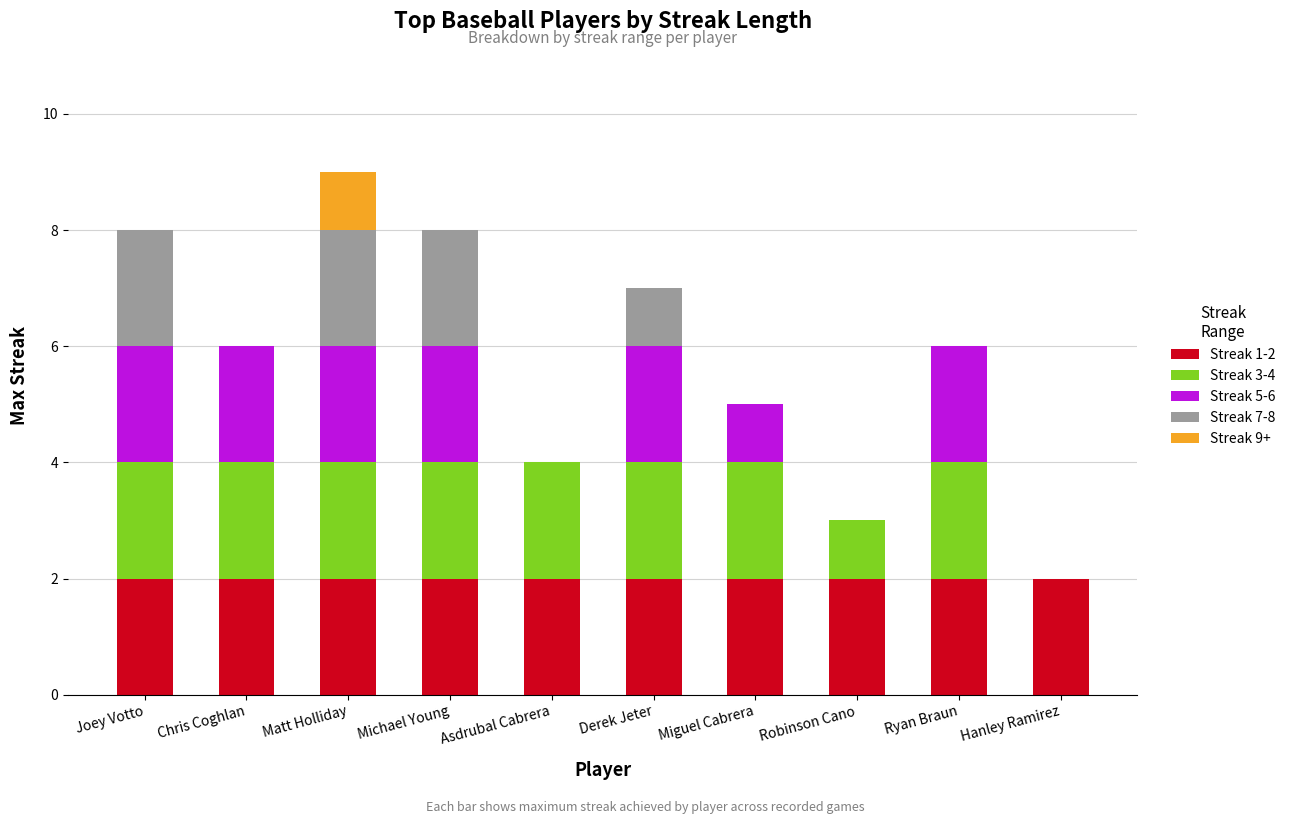

Is it true that Streak 1-2 equals 3 at Asdrubal Cabrera?

False